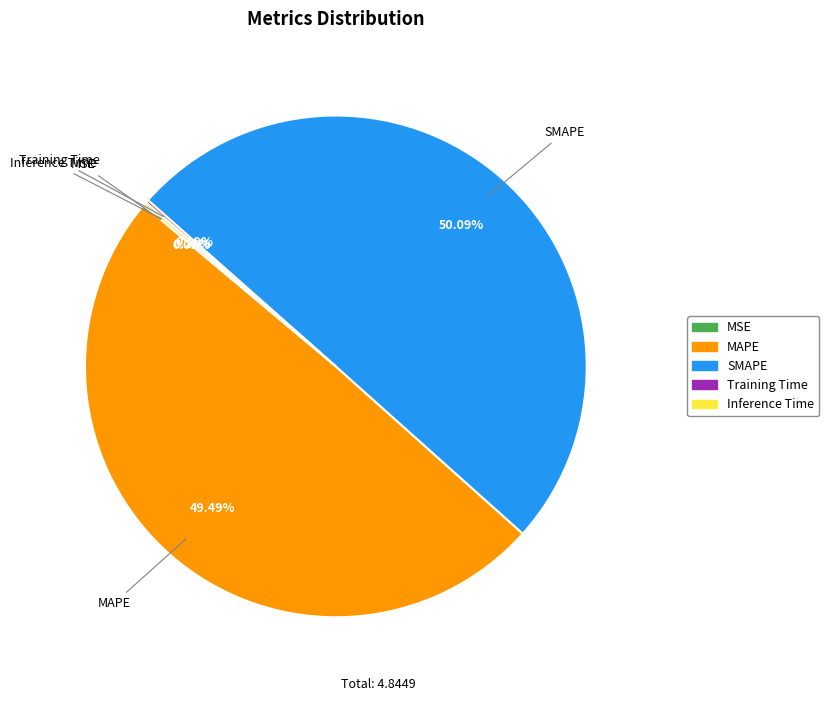

Which category accounts for the majority?

SMAPE